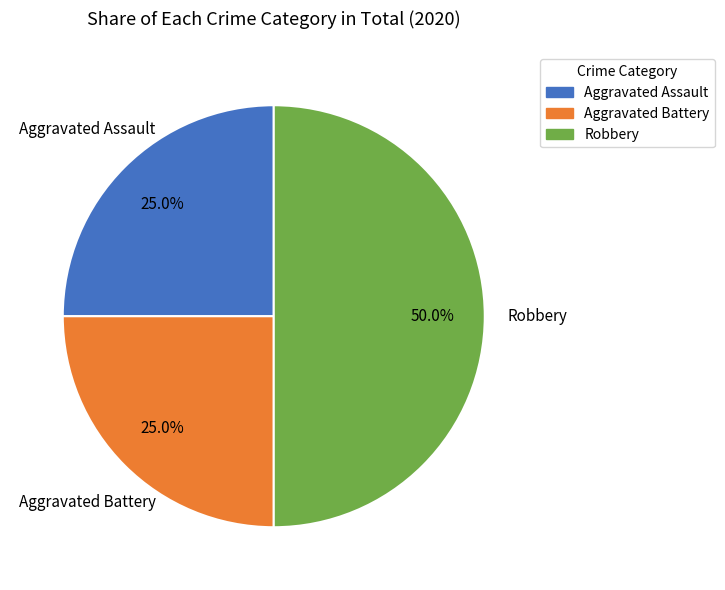

To the nearest percent, what is the combined percentage of Aggravated Assault and Aggravated Battery?

50%